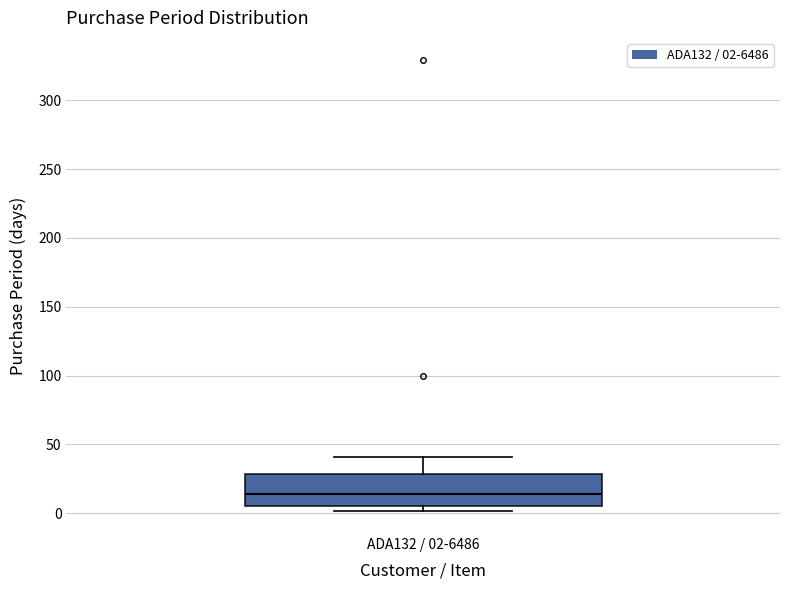

Read this box plot against the y-axis: the position of the median line, the range covered by the box, and the ends of both whiskers. The values are not printed on the chart, so give them approximately, as read against the axis.

median 15, box 5 to 30, whiskers 0 to 40